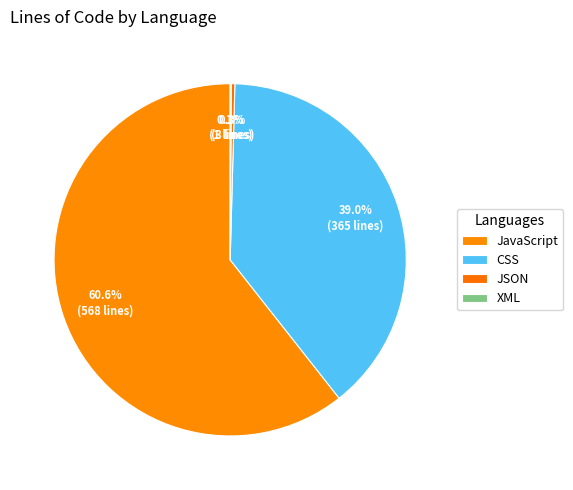

Which slice is the largest?

JavaScript